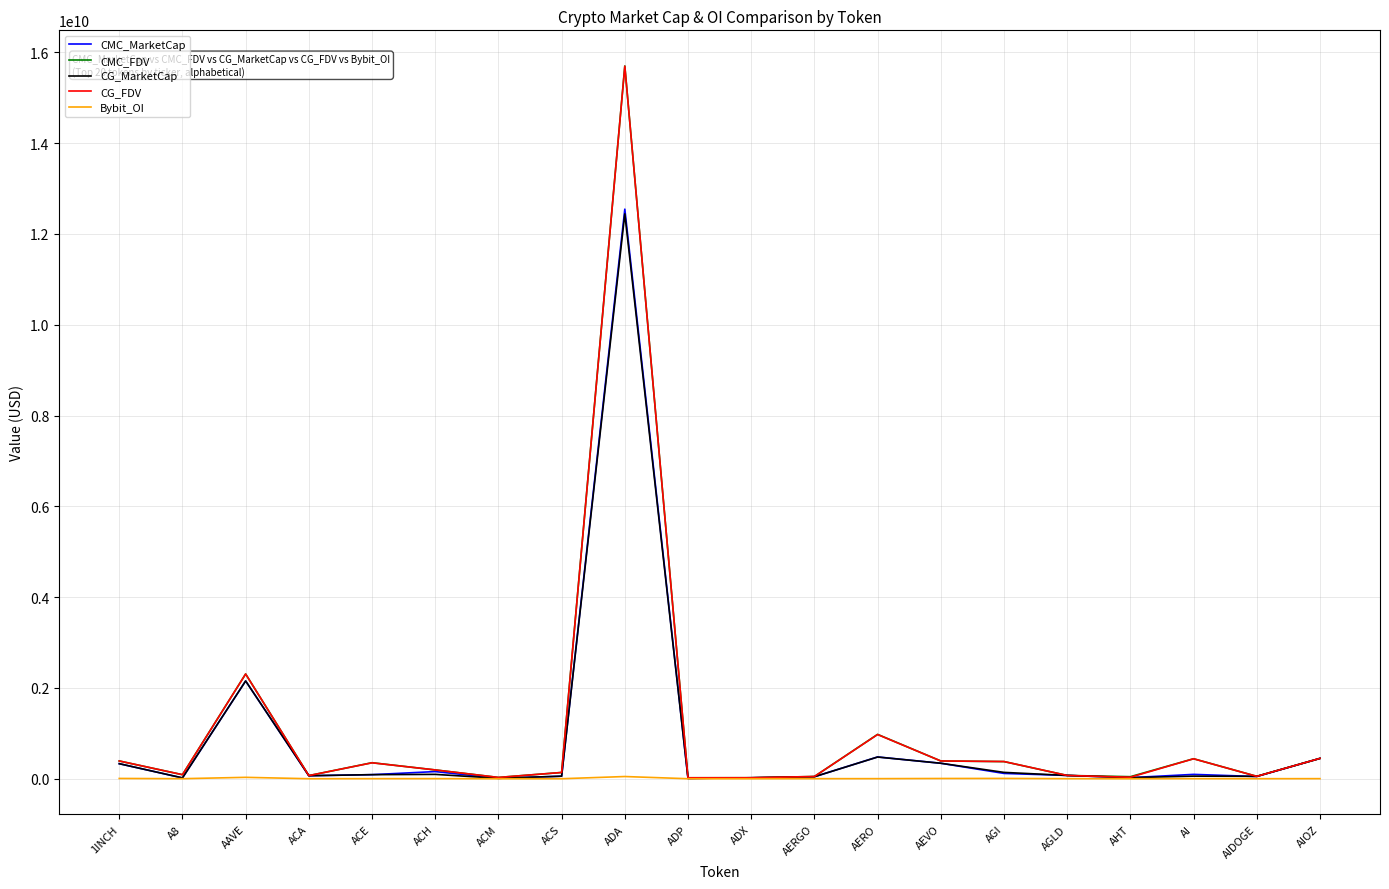

Does the chart display data point markers on the line(s)?

No